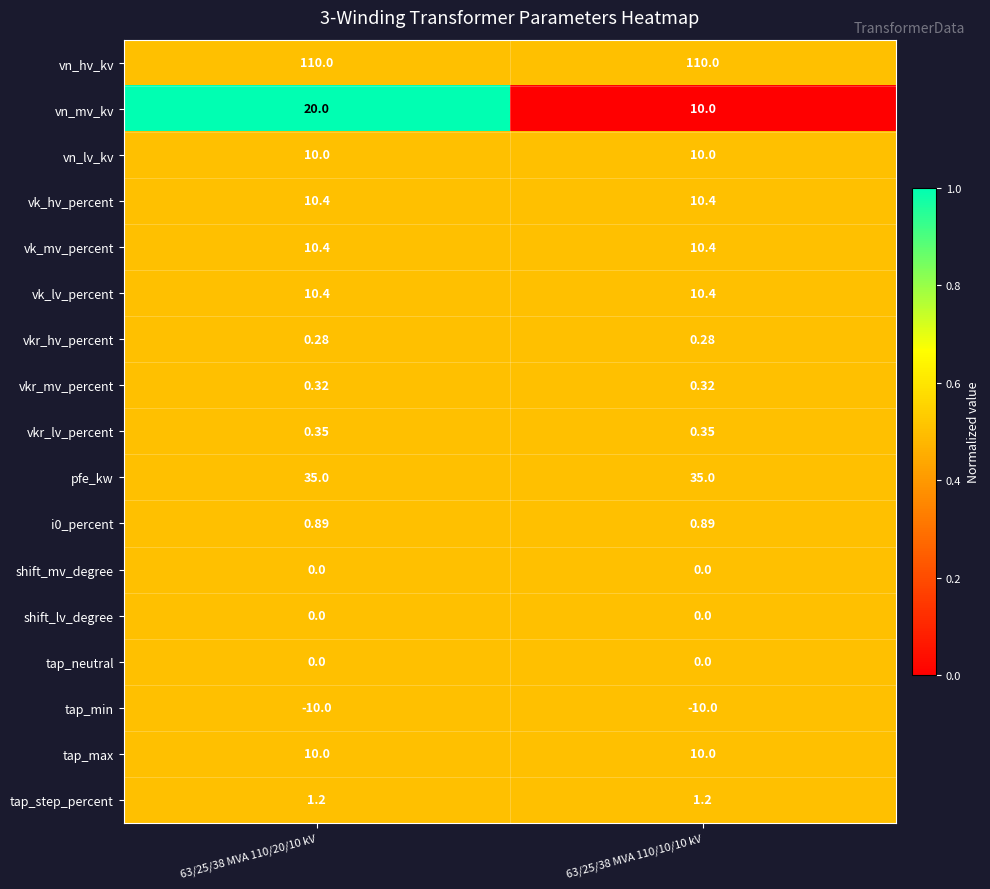

Which series has the largest total across all categories?

vn_hv_kv